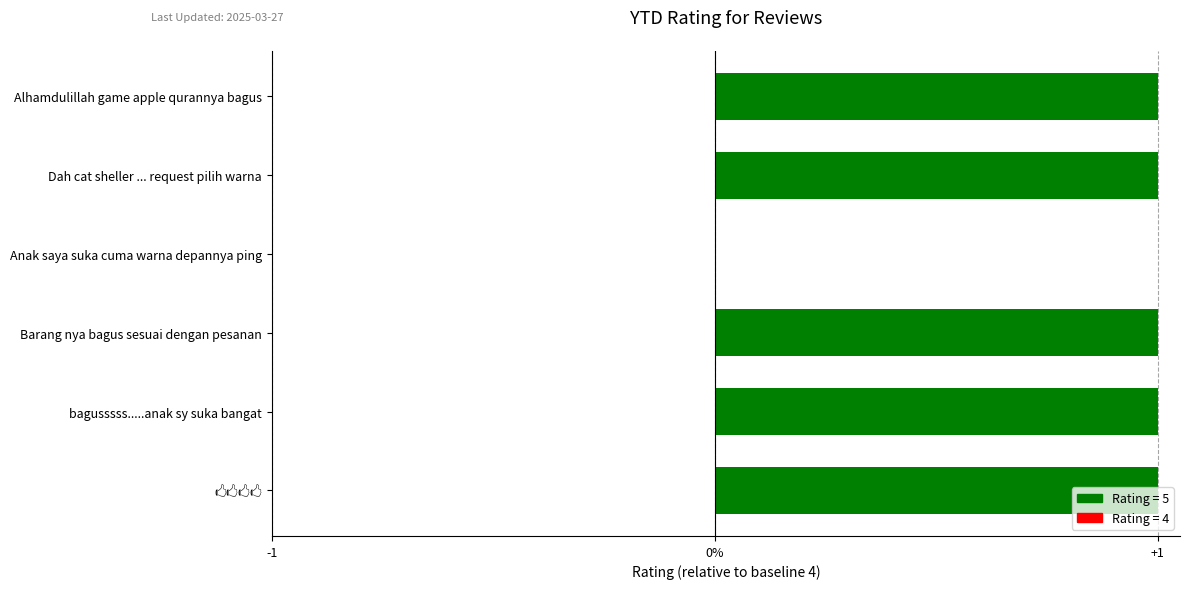

Are the bars horizontal?

Yes